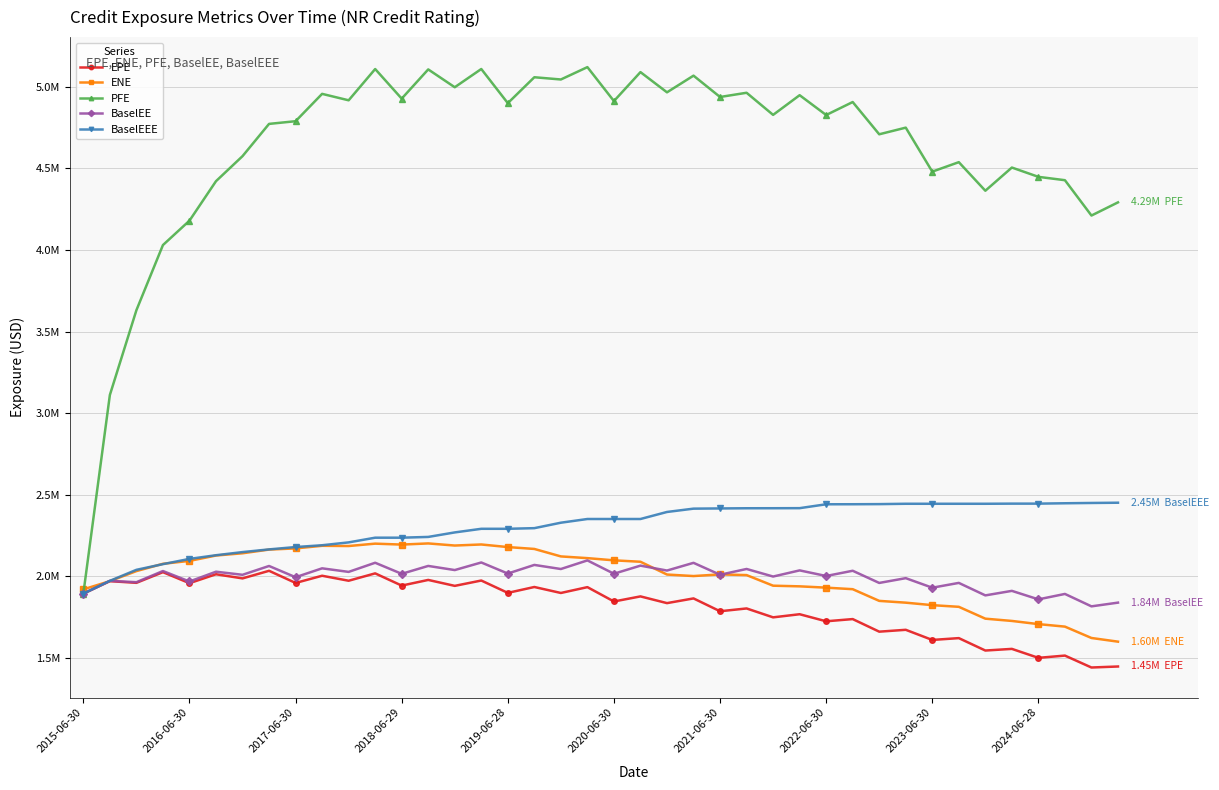

What are all the series names shown in the legend?

EPE, ENE, PFE, BaselEE, BaselEEE